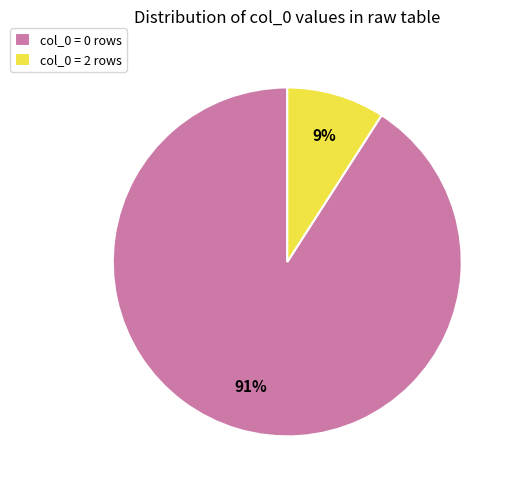

Combined, do col_0 = 0 rows and col_0 = 2 rows account for over 50%?

Yes